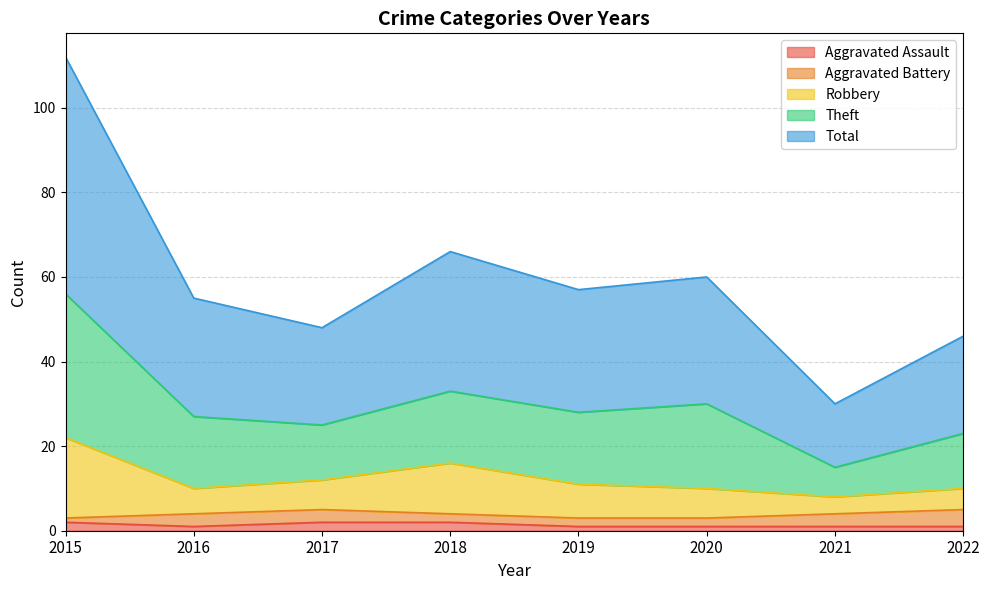

What is the highest value of the Total series?

56